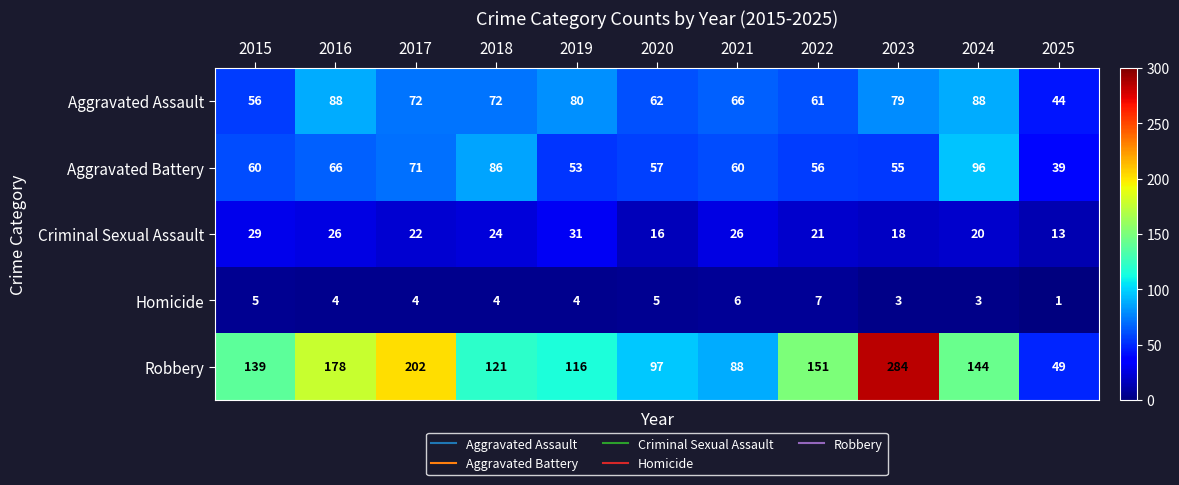

At which label does Robbery reach its peak?

2023